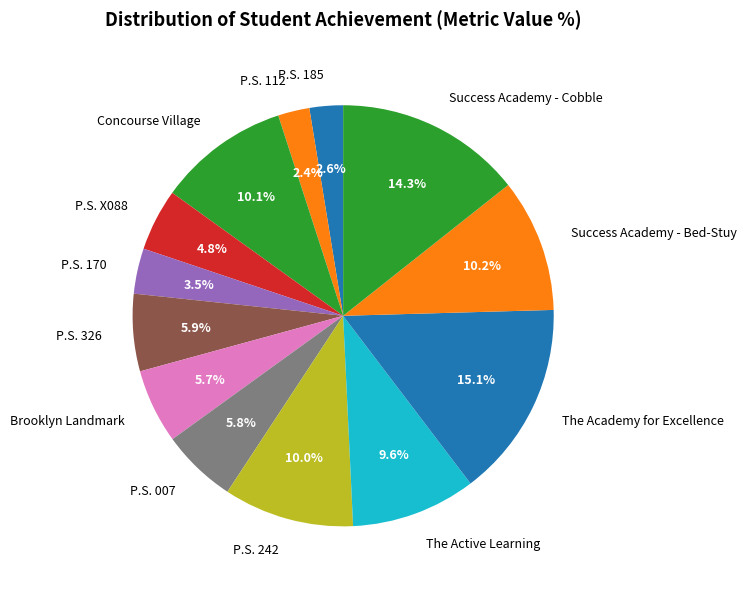

How much of the chart is everything except P.S. 242?

90.0%